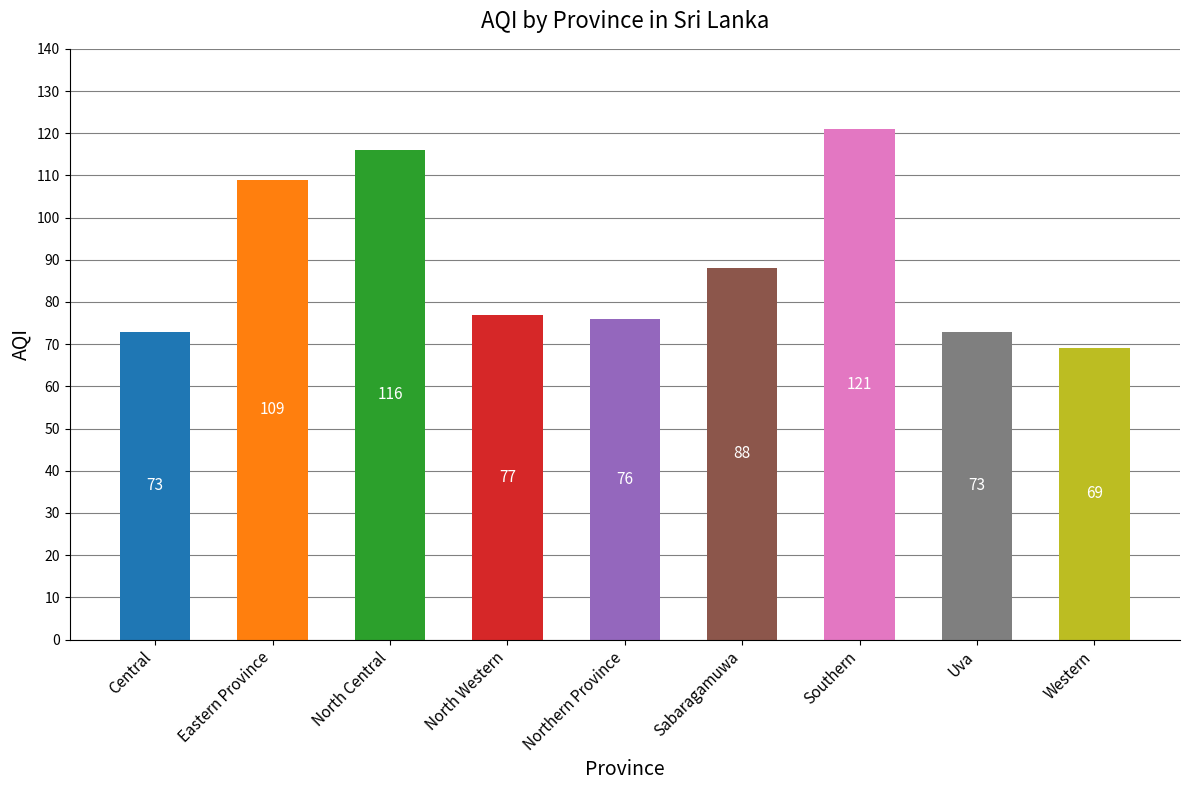

What is the label of the 8th bar from the left?

Uva